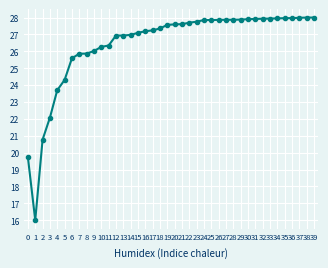

The chart shows a value of 27.4 at 18. True or false?

True